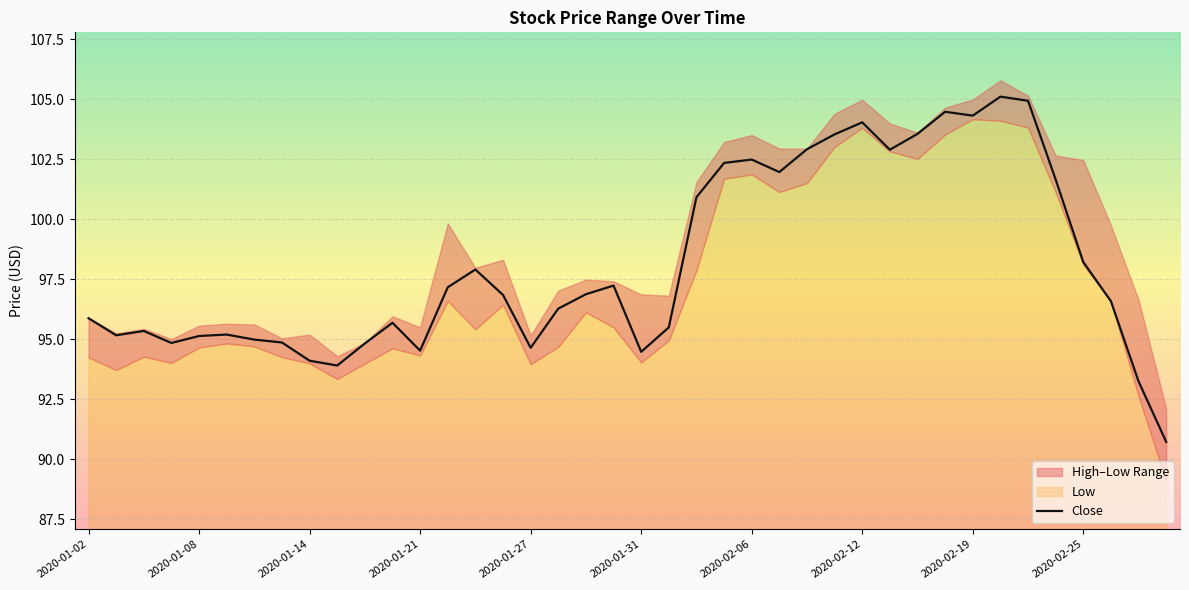

The value of Close at 2020-02-25 is 37.0. True or false?

False